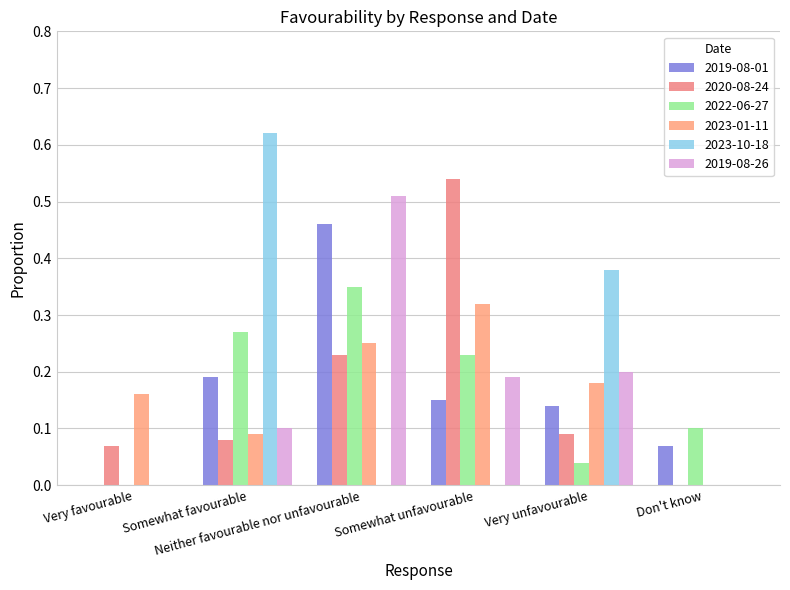

Reading right to left, what are all the values shown in this chart?

2019-08-01: Don't know=0.1	Very unfavourable=0.1	Somewhat unfavourable=0.1	Neither favourable nor unfavourable=0.5	Somewhat favourable=0.2	Very favourable=0.0
2020-08-24: Don't know=0.0	Very unfavourable=0.1	Somewhat unfavourable=0.5	Neither favourable nor unfavourable=0.2	Somewhat favourable=0.1	Very favourable=0.1
2022-06-27: Don't know=0.1	Very unfavourable=0.0	Somewhat unfavourable=0.2	Neither favourable nor unfavourable=0.3	Somewhat favourable=0.3	Very favourable=0.0
2023-01-11: Don't know=0.0	Very unfavourable=0.2	Somewhat unfavourable=0.3	Neither favourable nor unfavourable=0.2	Somewhat favourable=0.1	Very favourable=0.2
2023-10-18: Don't know=0.0	Very unfavourable=0.4	Somewhat unfavourable=0.0	Neither favourable nor unfavourable=0.0	Somewhat favourable=0.6	Very favourable=0.0
2019-08-26: Don't know=0.0	Very unfavourable=0.2	Somewhat unfavourable=0.2	Neither favourable nor unfavourable=0.5	Somewhat favourable=0.1	Very favourable=0.0